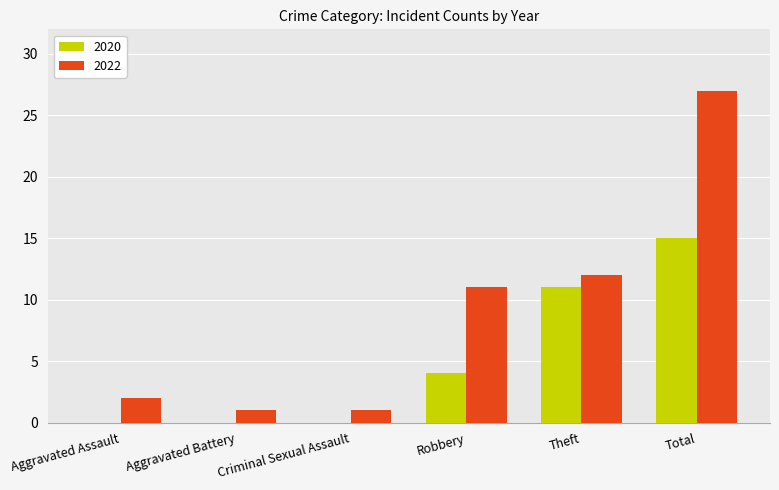

At which category is the sum across all series the highest?

Total